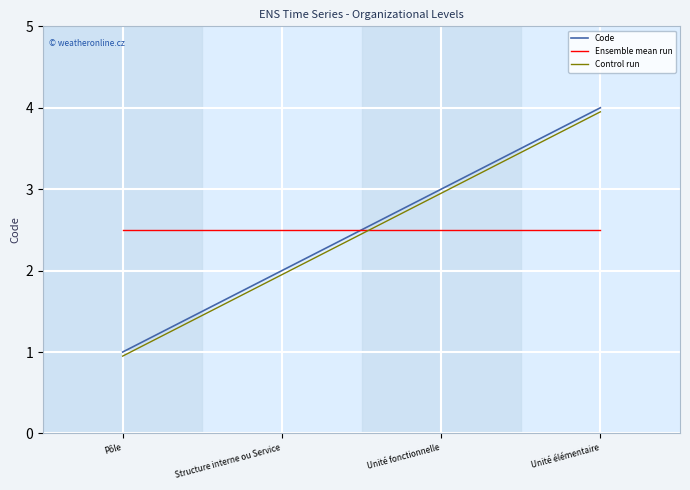

True or false: Ensemble mean run has a value of 2.5 at Unité élémentaire.

True